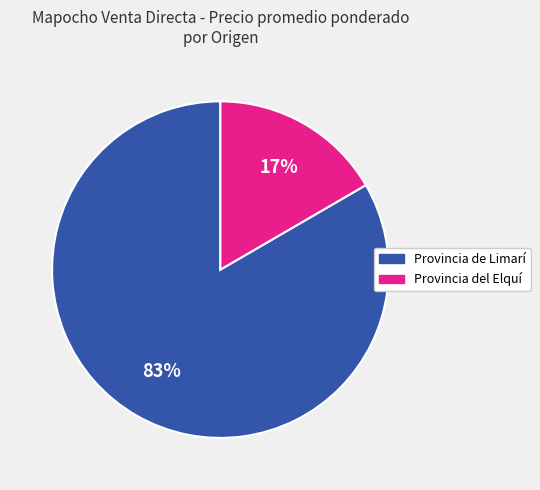

Do Provincia del Elquí and Provincia de Limarí together represent more than half of the pie?

Yes